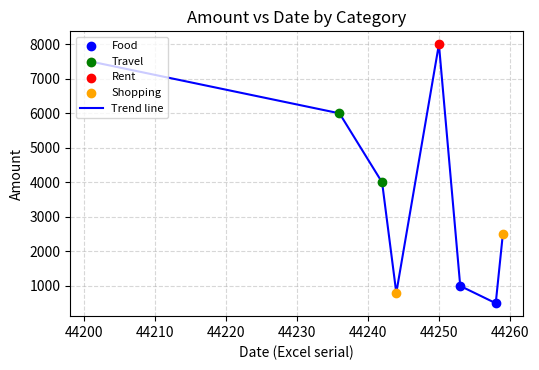

True or false: the data has more than 1 interior local peaks.

False